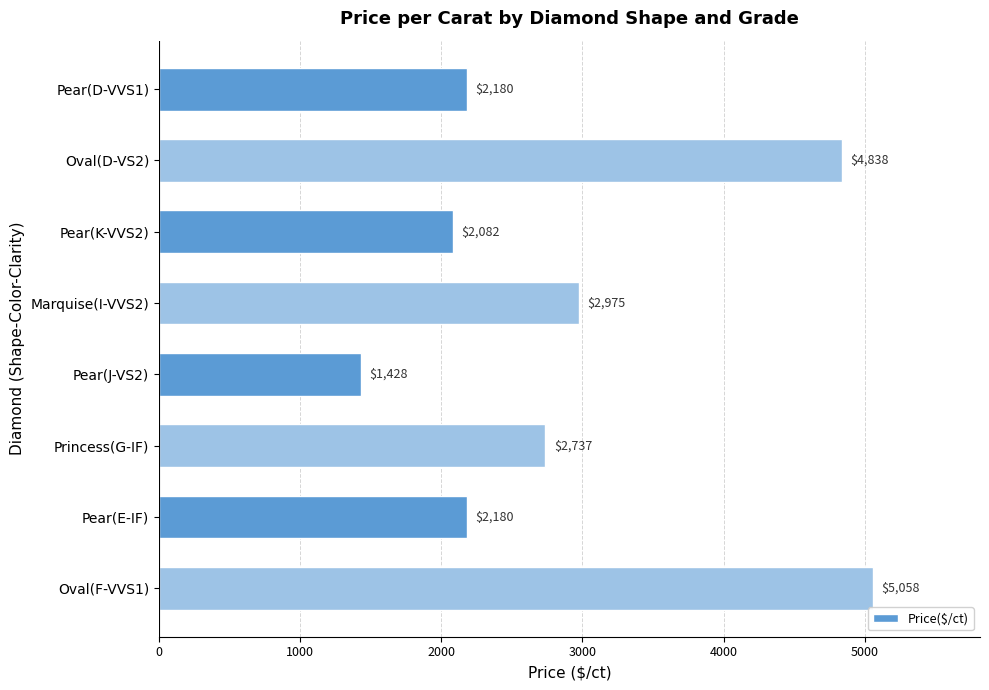

What is the difference between the values at Pear(E-IF) and Pear(J-VS2)?

752.0